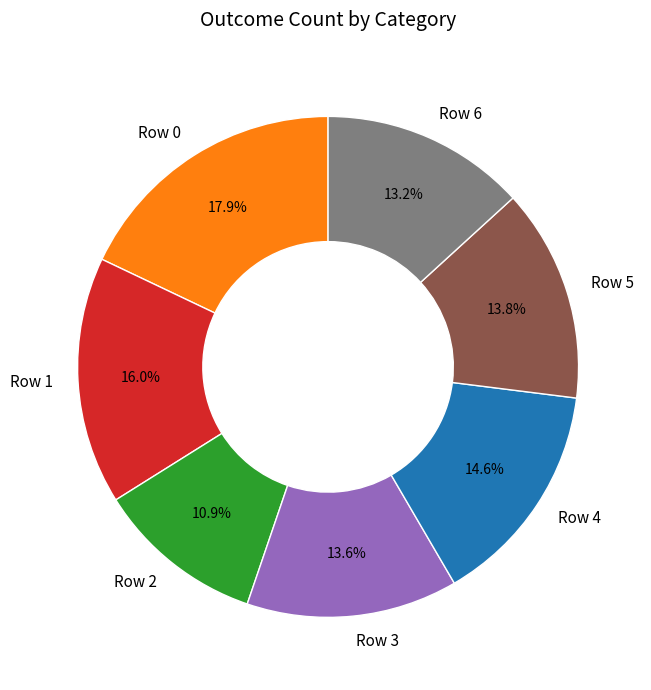

Between Row 1 and Row 6, which is larger?

Row 1